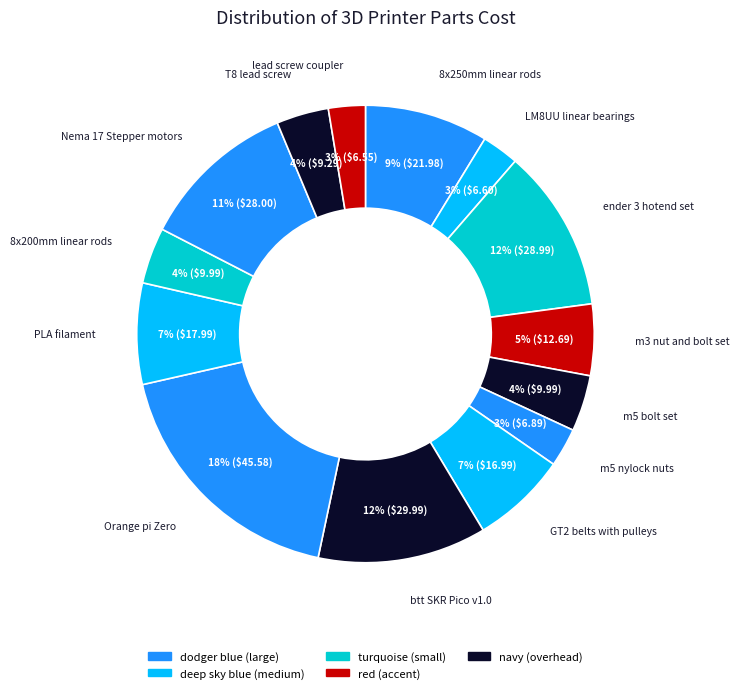

How many slices are in this pie chart?

14